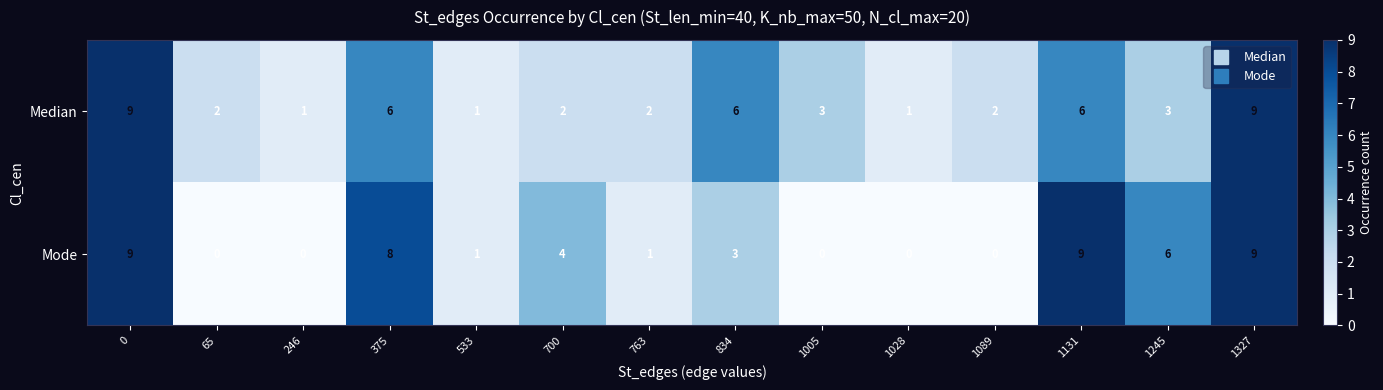

Read the Mode value at 1327.

9